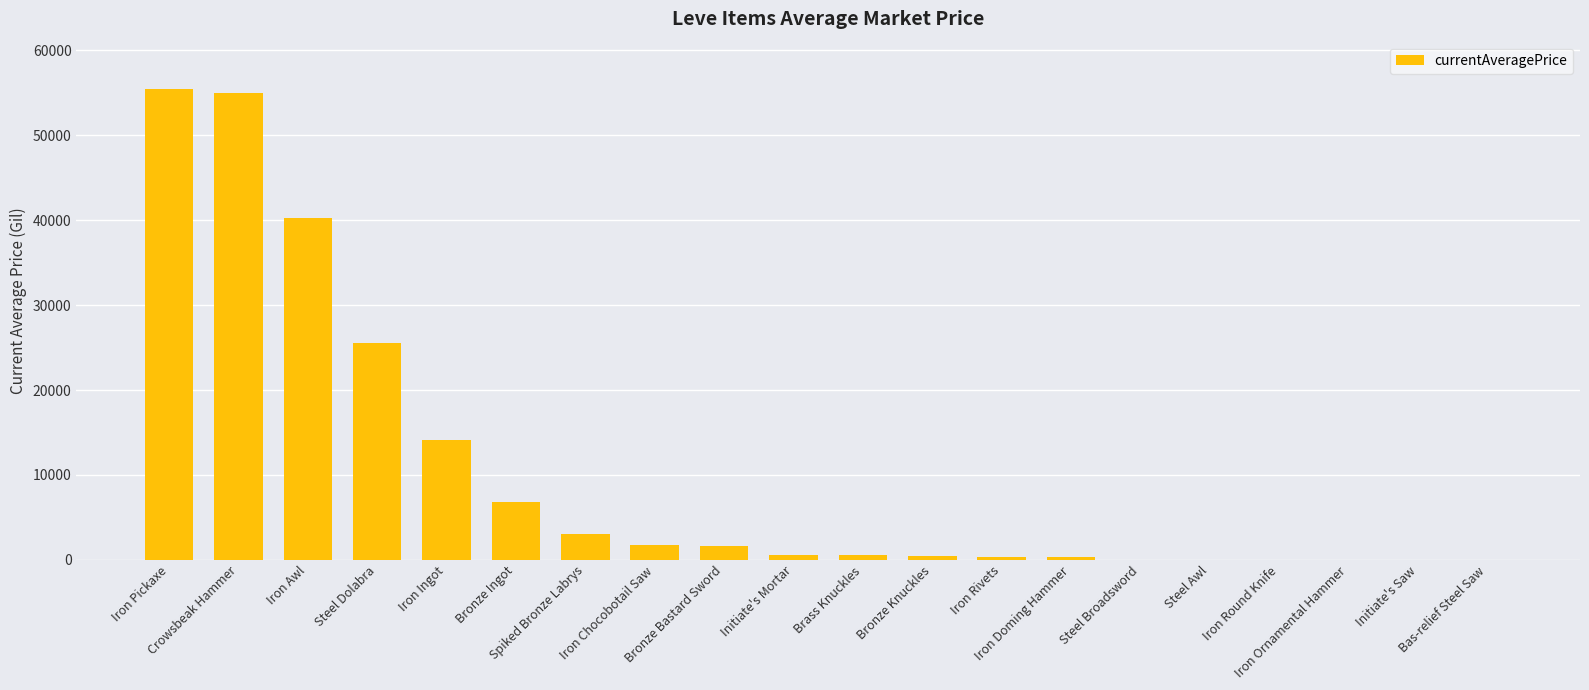

What is the sum of all values?

205896.0